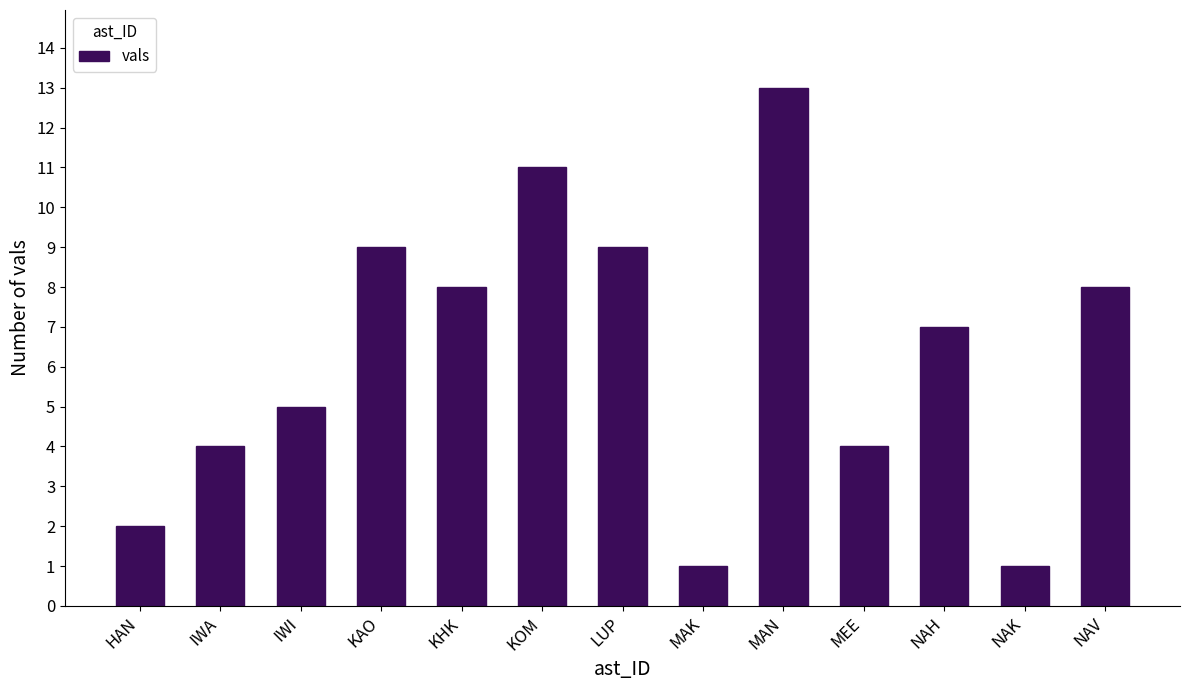

Reading left to right, what are all the values shown in this chart?

HAN=2	IWA=4	IWI=5	KAO=9	KHK=8	KOM=11	LUP=9	MAK=1	MAN=13	MEE=4	NAH=7	NAK=1	NAV=8